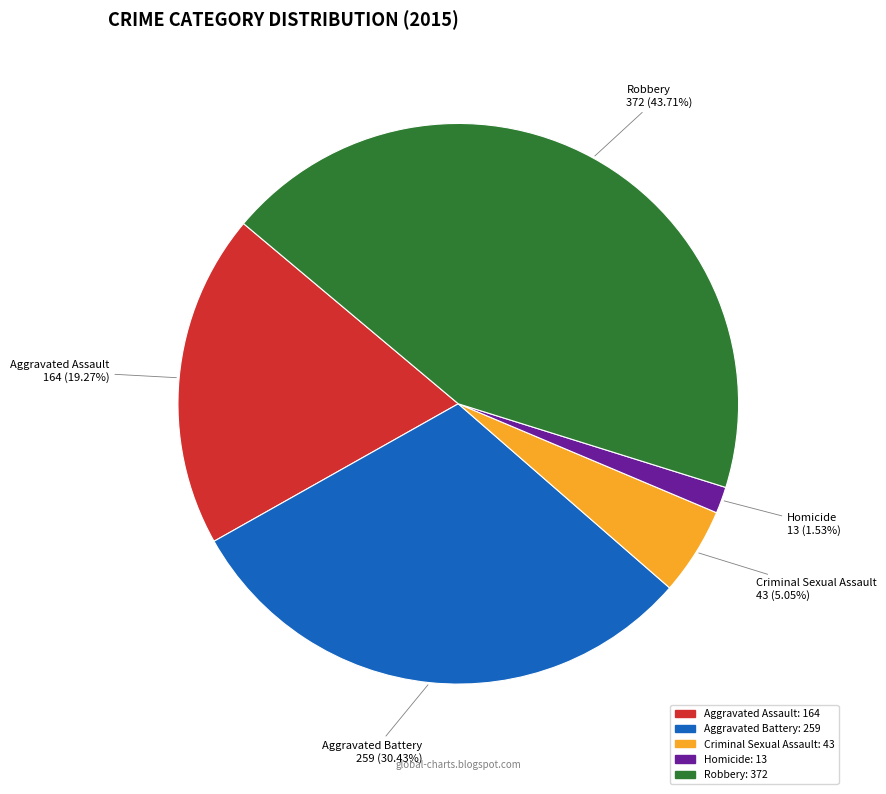

Combined, do Criminal Sexual Assault and Robbery account for over 50%?

No